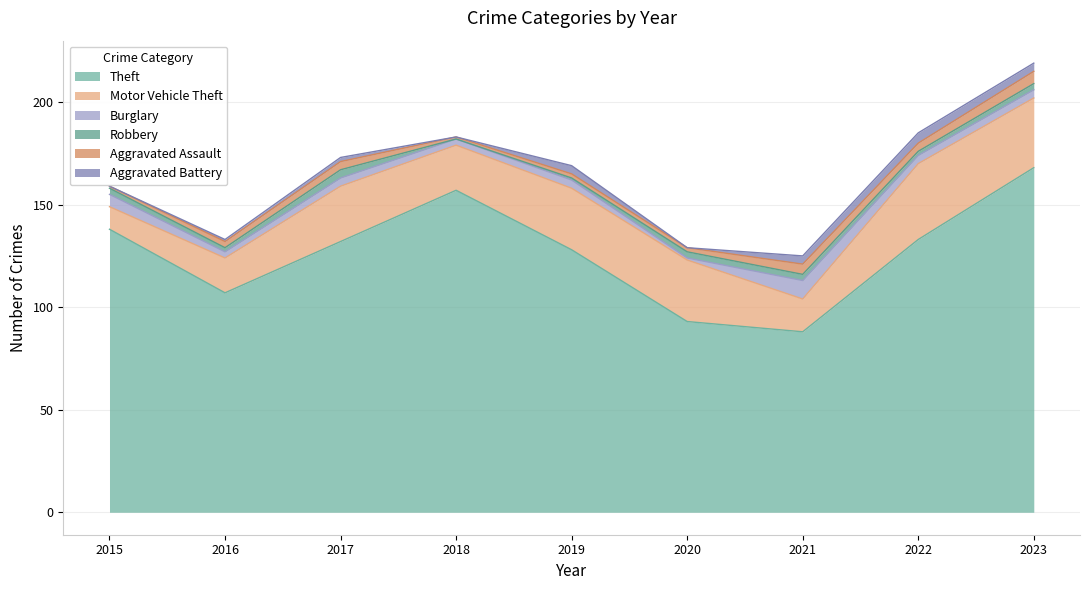

What is the total value across all series at 2023?

219